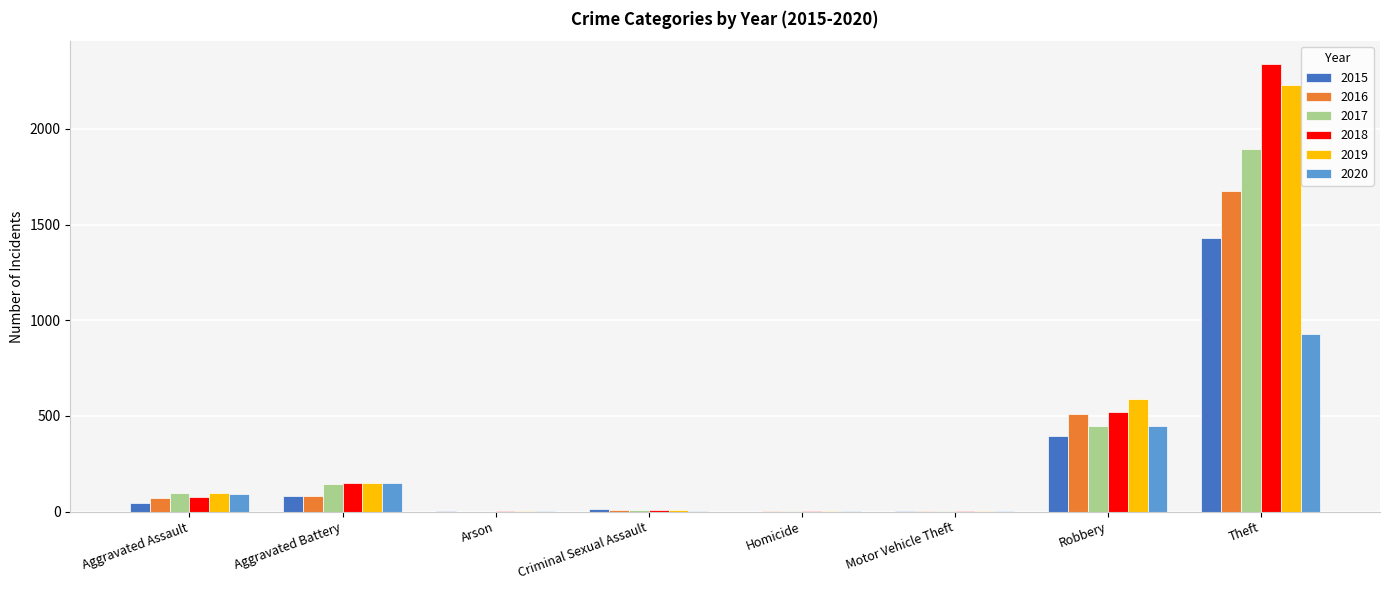

What is the maximum value for 2015?

1429